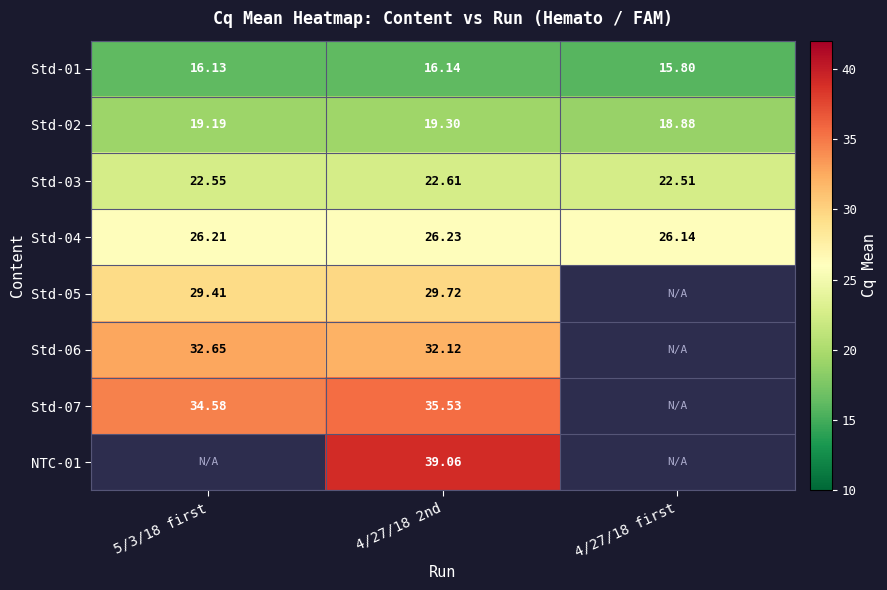

Is the value of Std-06 at 4/27/18 2nd greater than the value of Std-07 at 5/3/18 first?

No